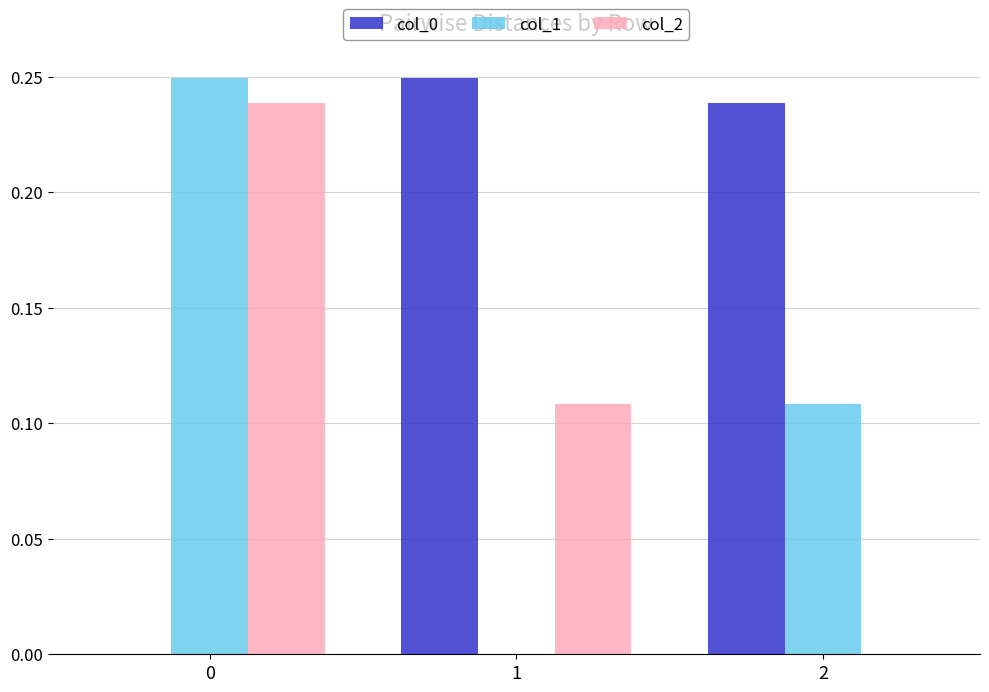

What is the sum of the col_2 values at 1 and 0?

0.3